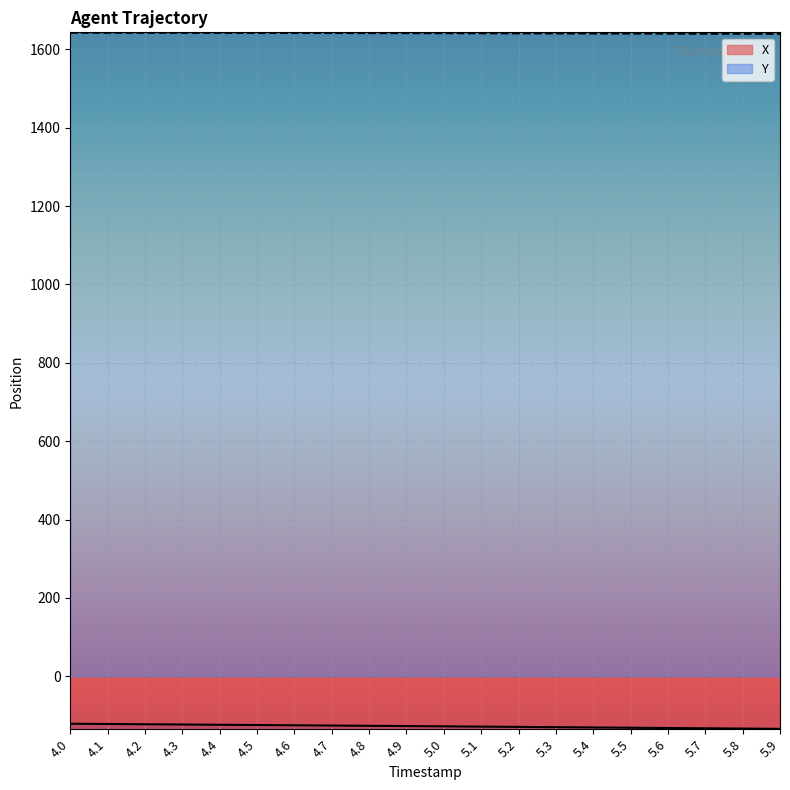

Is the value of Y at 5.9 greater than the value of X at 4.9?

Yes